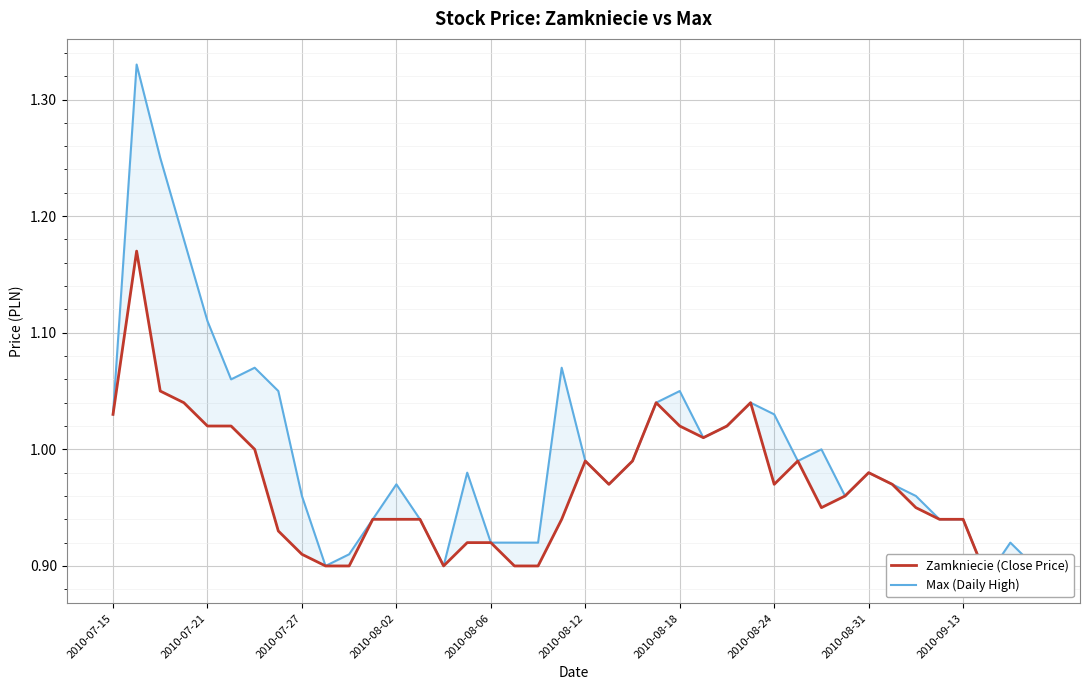

Rank the series by their maximum value, from lowest to highest.

Zamkniecie (Close Price), Max (Daily High)